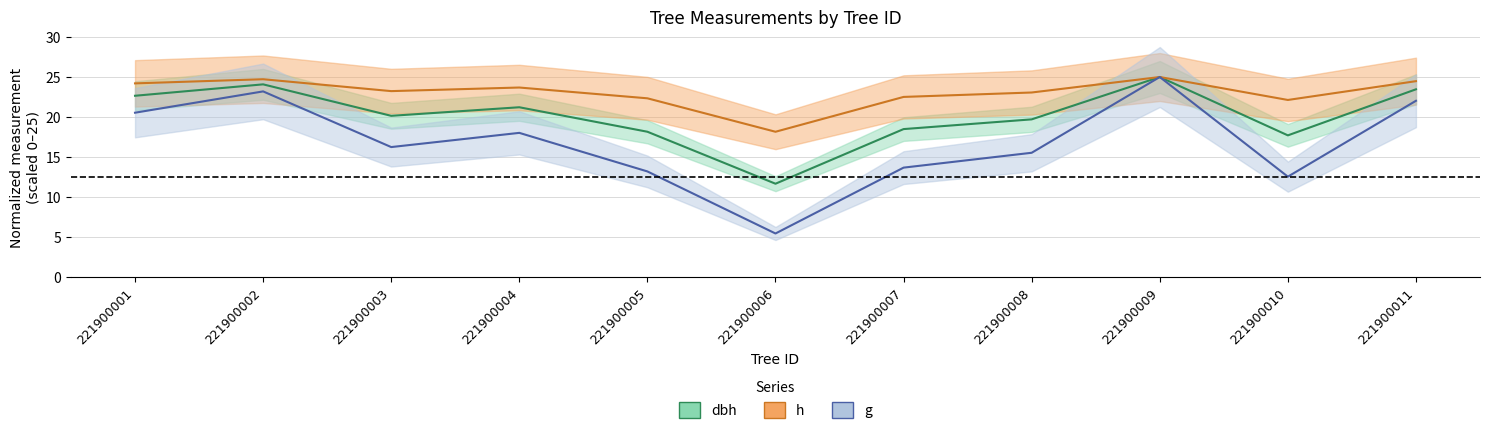

What are all the series names shown in the legend?

dbh, h, g